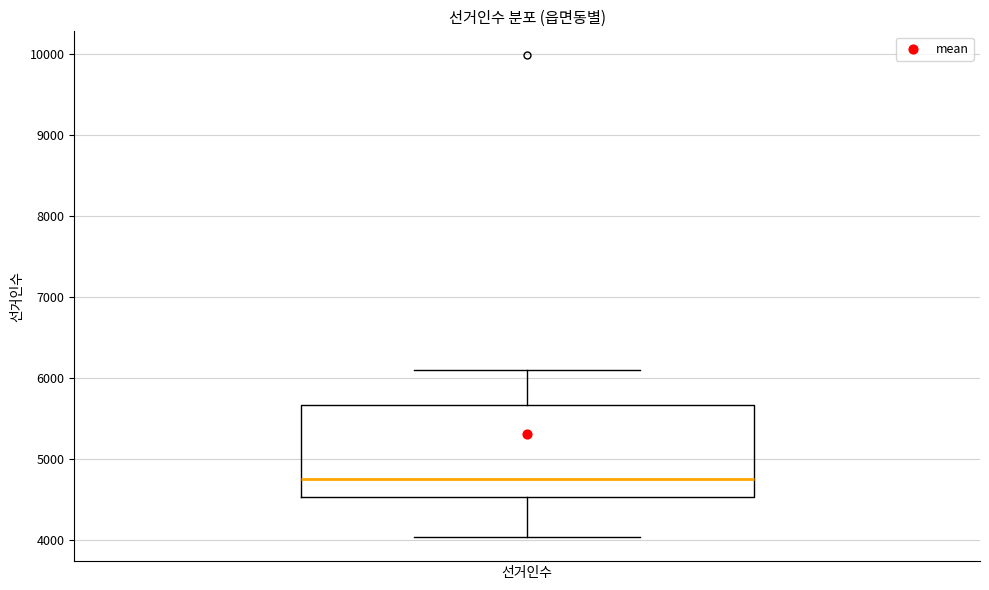

Where is the upper edge of the box for 선거인수 on the y-axis? The values are not printed on the chart, so give them approximately, as read against the axis.

5700